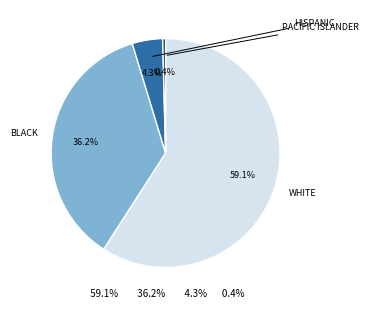

How many segments does this pie chart have?

4